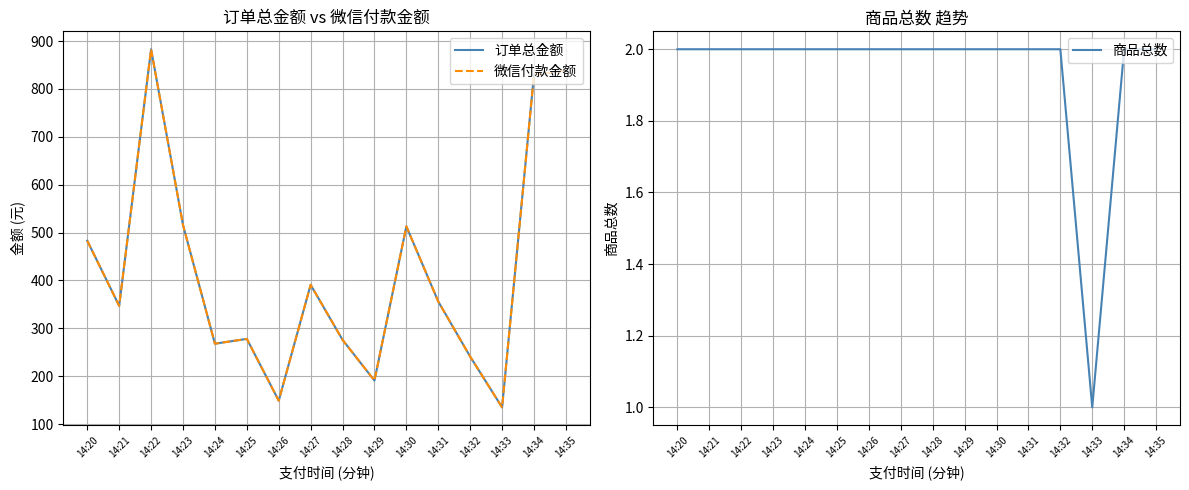

At which category does 微信付款金额 reach its first local peak?

14:22